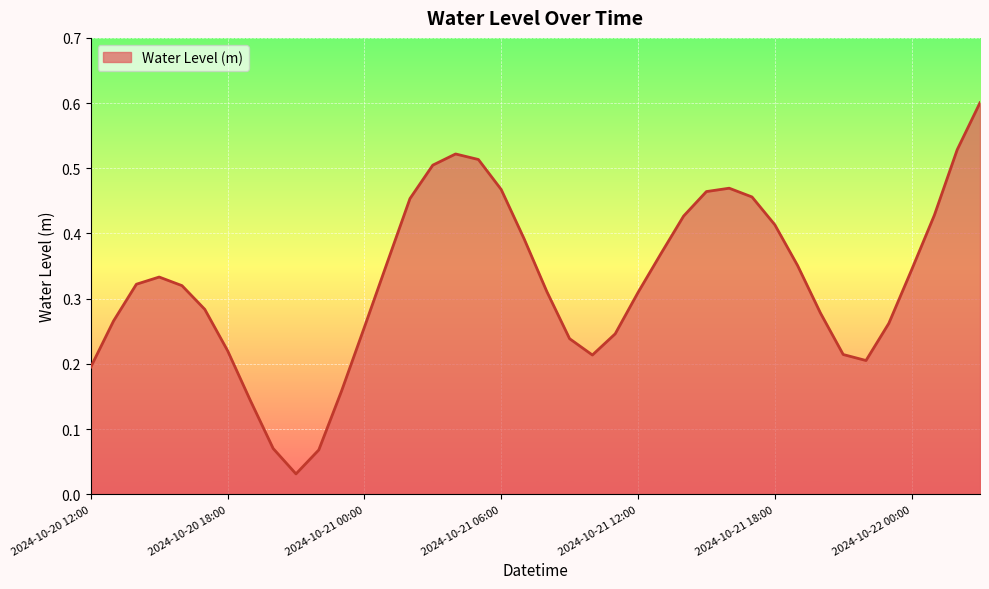

What is the difference between the maximum and minimum values?

0.6